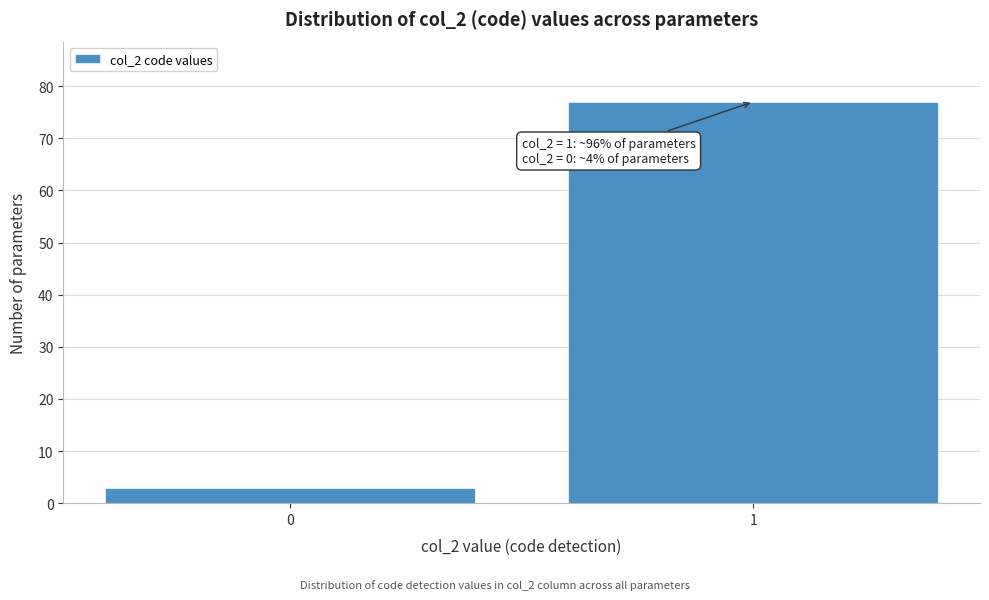

Reading left to right, extract all data points from this chart.

0=3	1=77